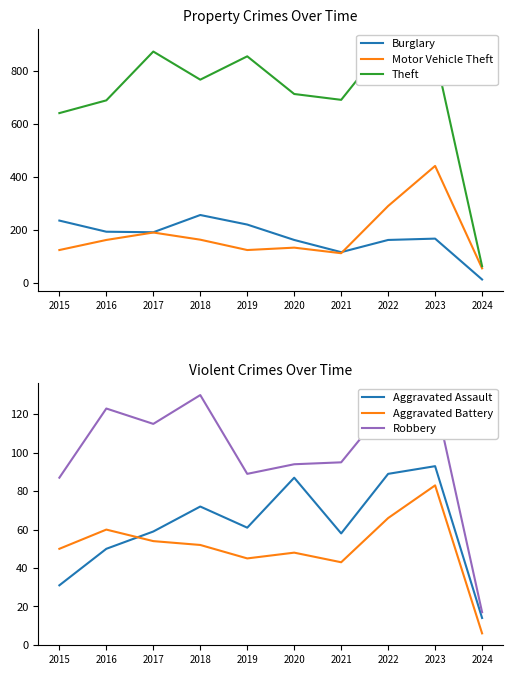

Rank the series at 2015 from lowest to highest value.

Aggravated Assault, Aggravated Battery, Robbery, Motor Vehicle Theft, Burglary, Theft